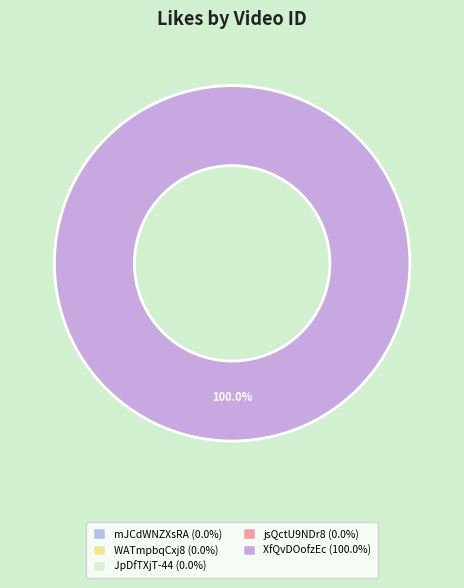

What is the majority slice?

XfQvDOofzEc